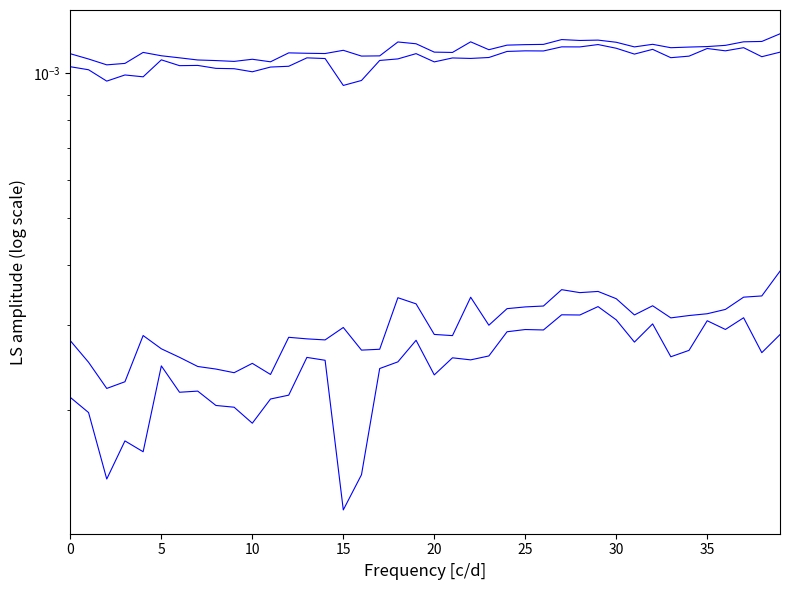

Which category has the lowest value across all series?

15